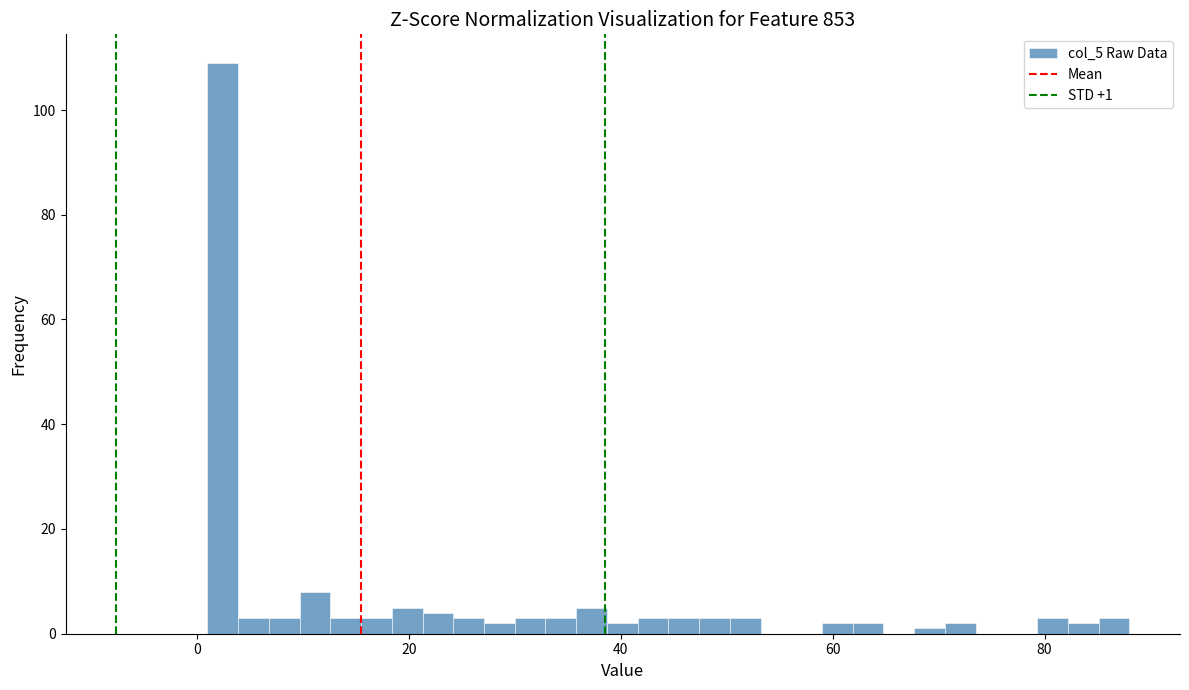

Read against the x-axis, roughly where is the centre of the tallest bar?

2